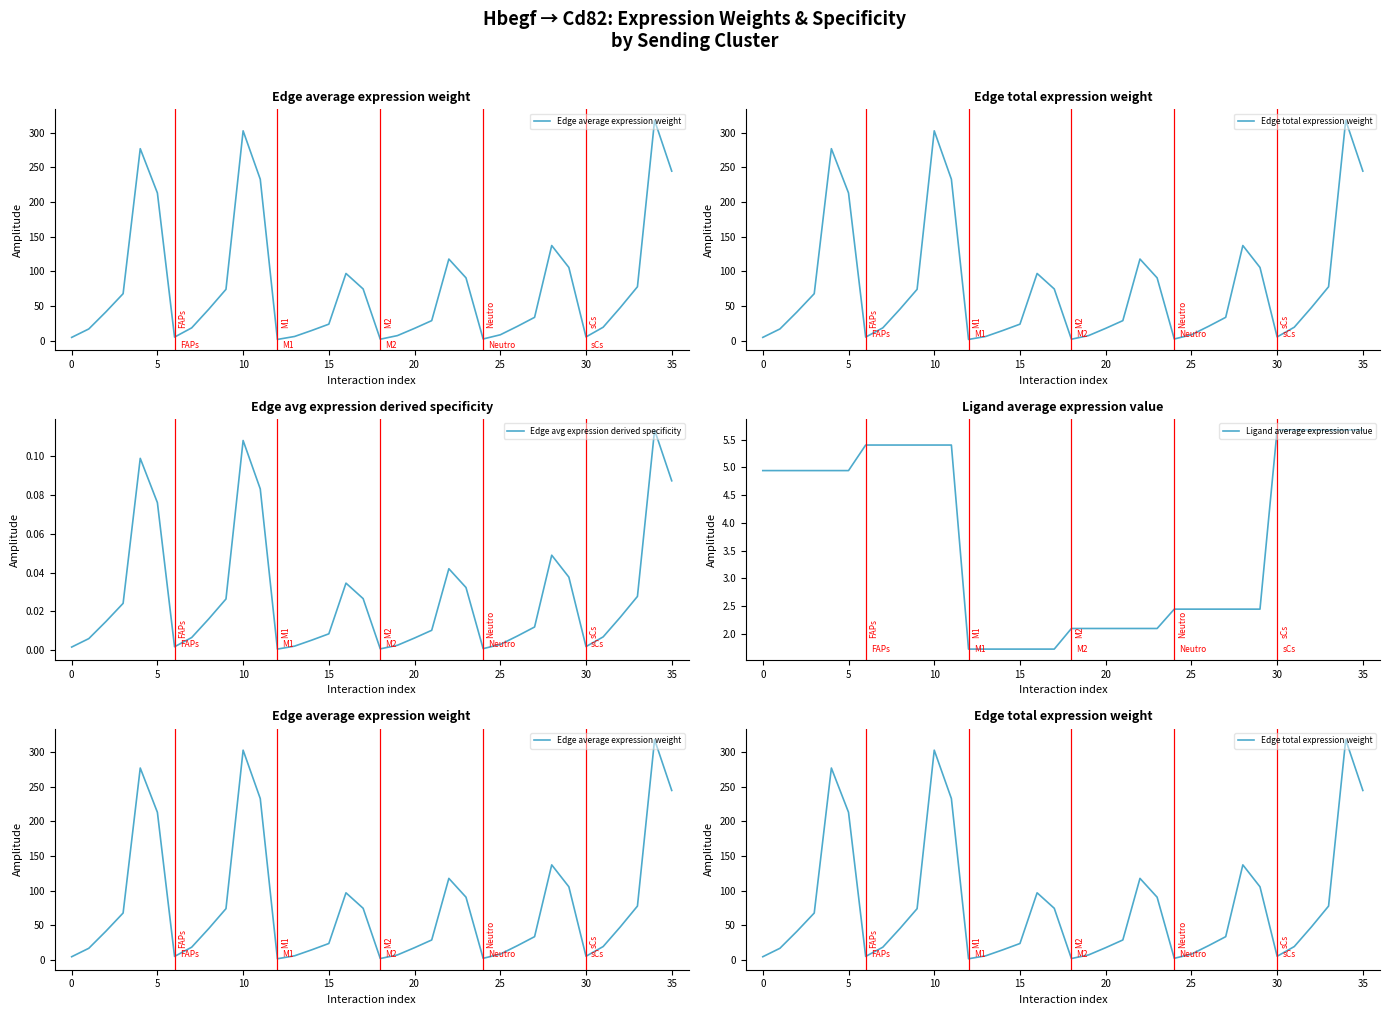

True or false: Edge avg expression derived specificity has more than 0 interior local peaks.

True